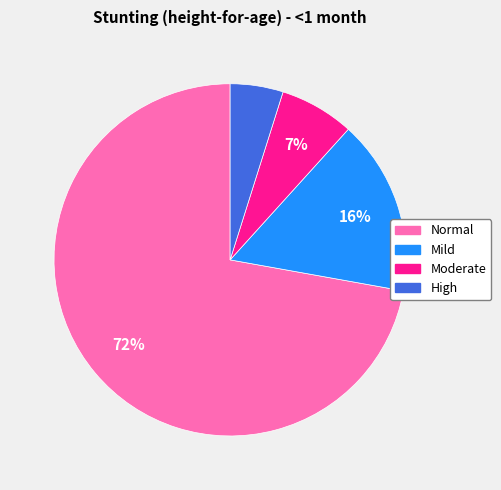

To the nearest percent, what is the difference between the largest and smallest slice percentages?

67%